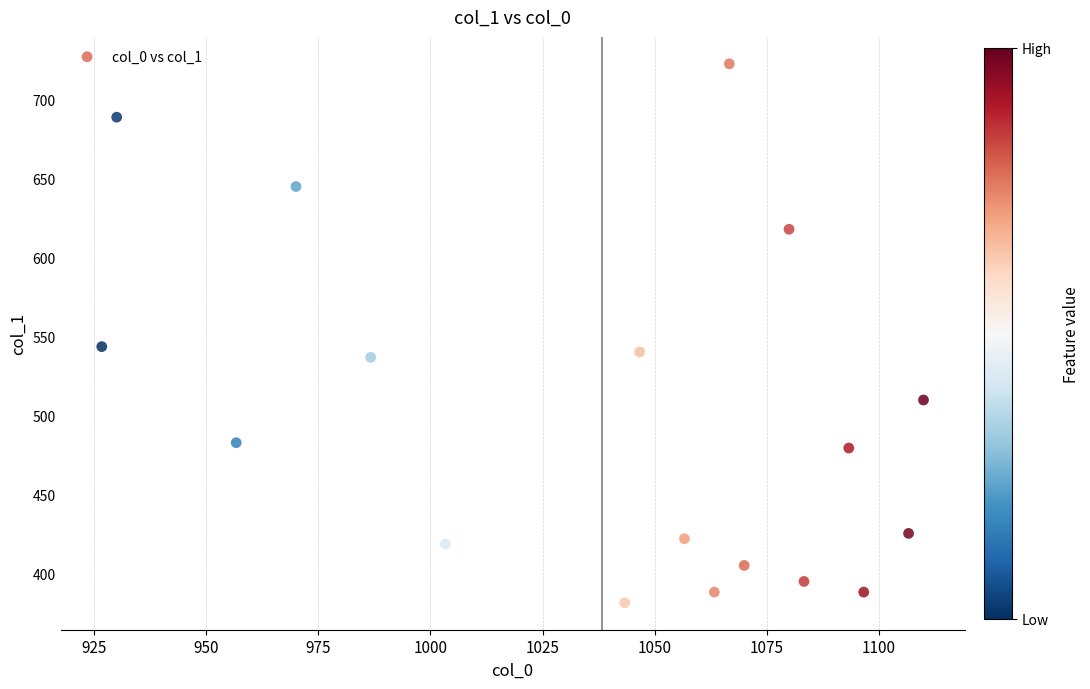

What is the range of Y values (max minus min)?

340.9